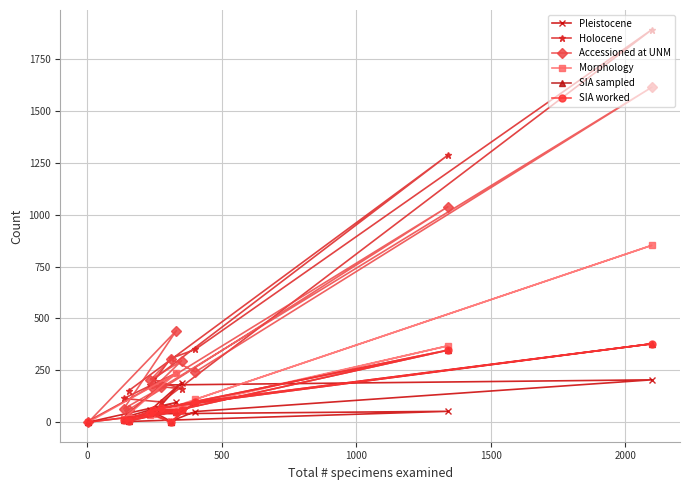

How many values in the SIA worked series are below 58?

6